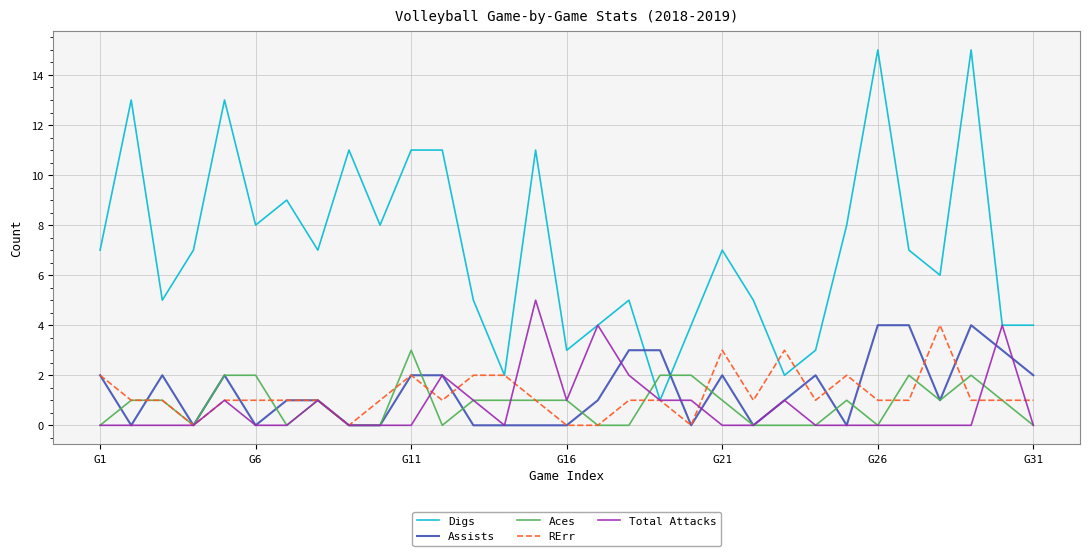

What is the highest value of the RErr series?

4